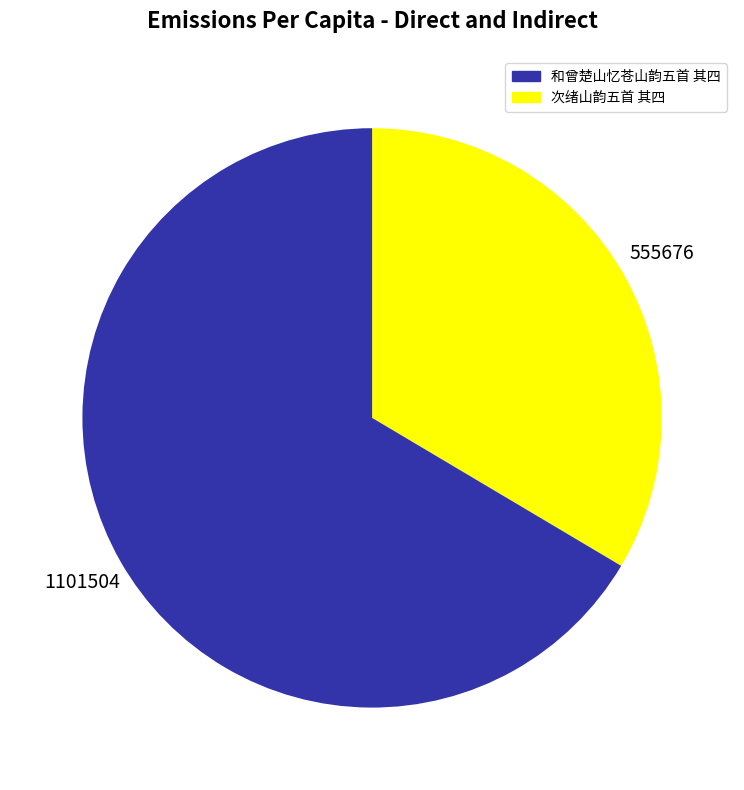

How many segments does this pie chart have?

2